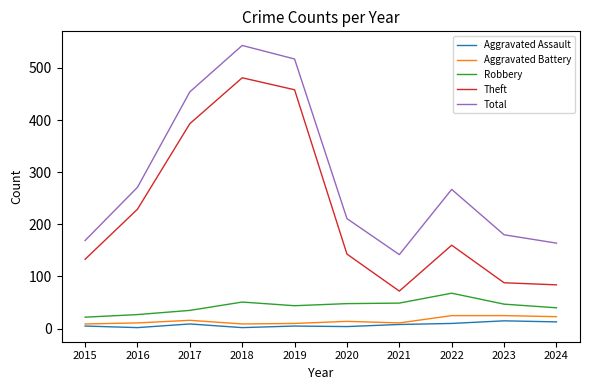

Count the number of categories in the chart.

10